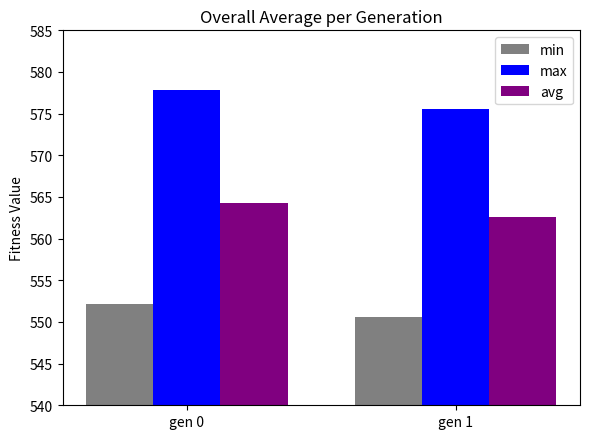

What is the average value of the min series?

551.3